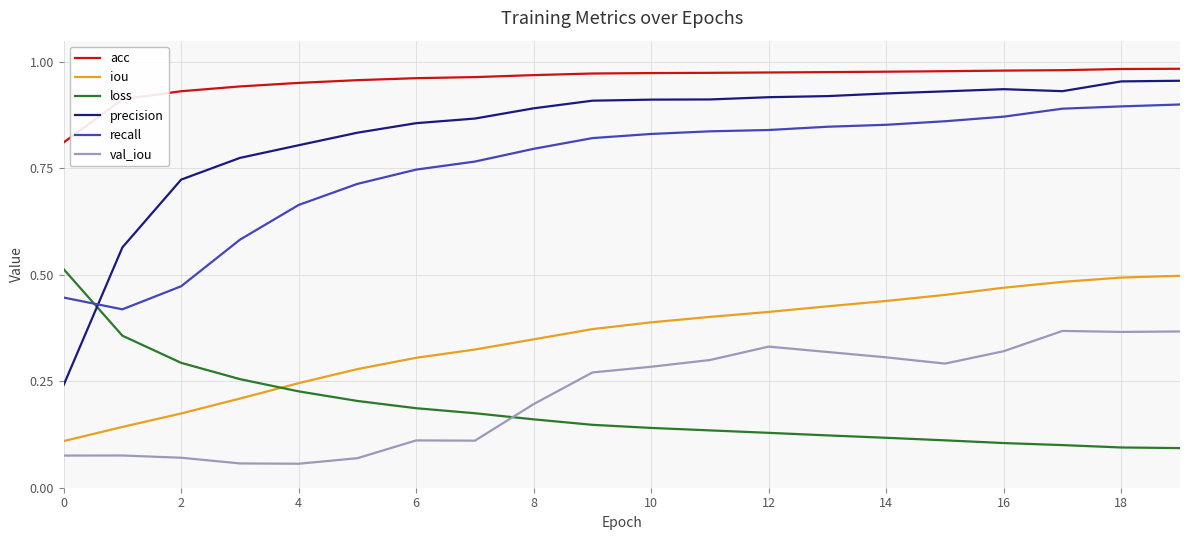

Which series has the largest total across all categories?

acc